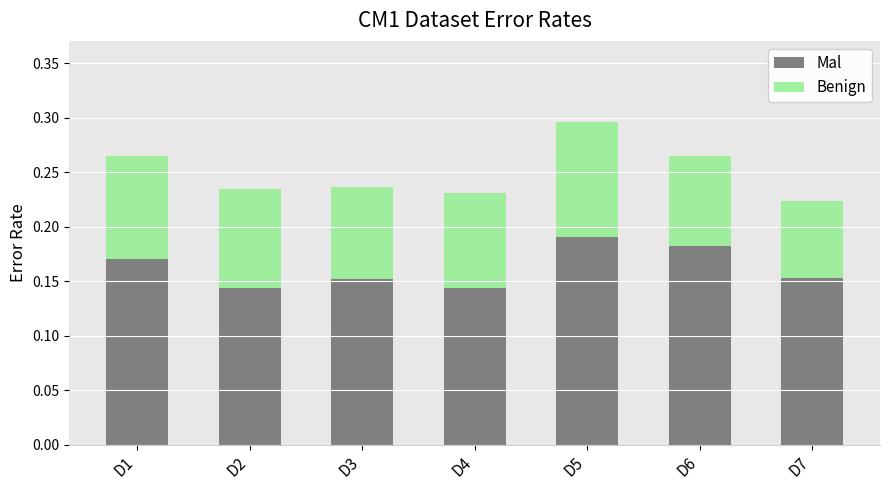

What is the total value across all series at D6?

0.3